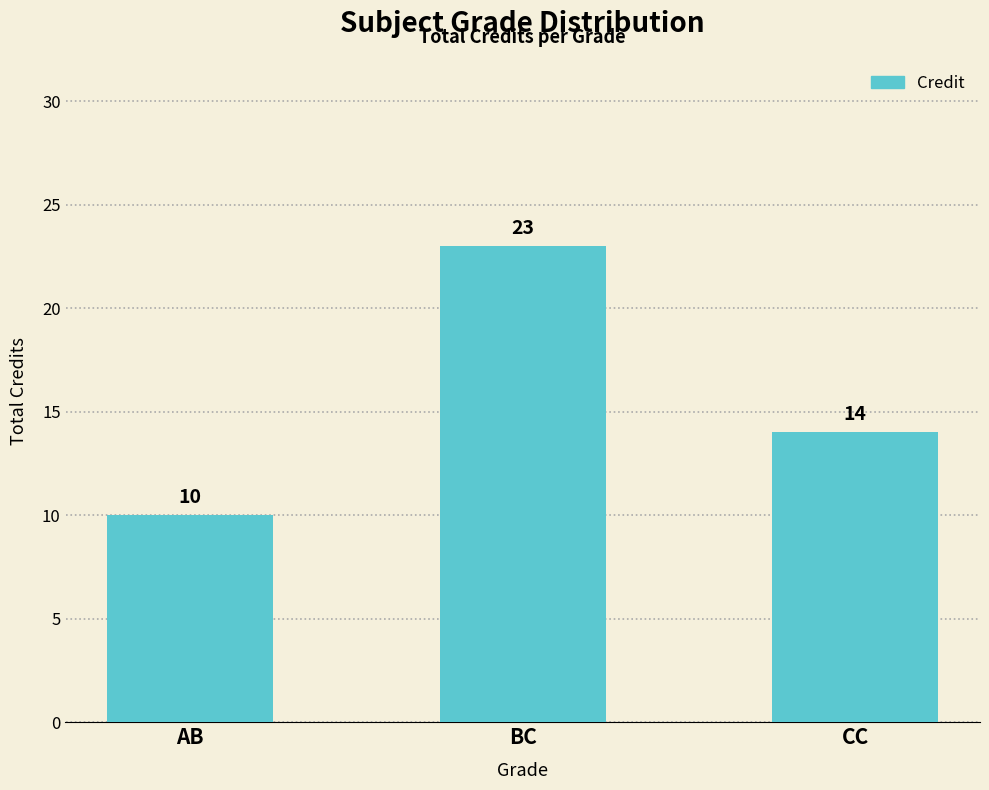

Which label corresponds to the smallest value in the chart?

AB